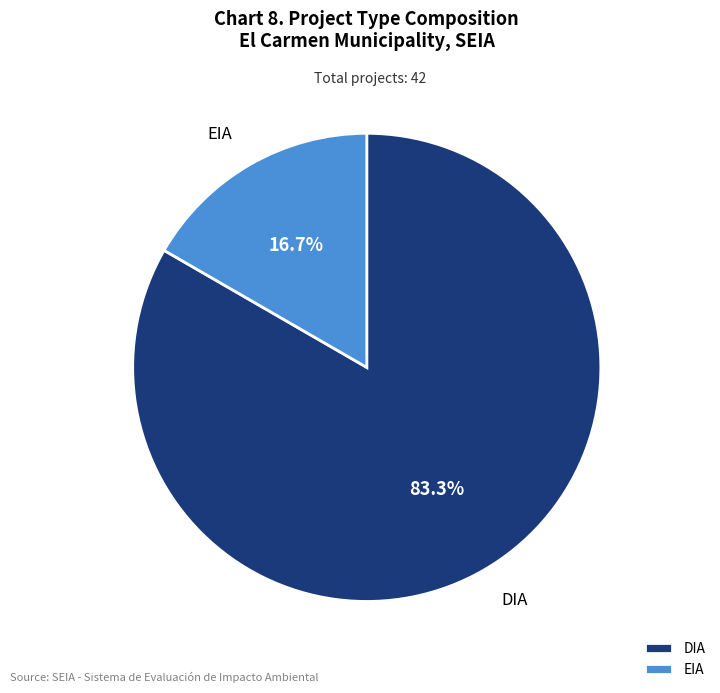

What percentage is the EIA slice, to the nearest percent?

17%